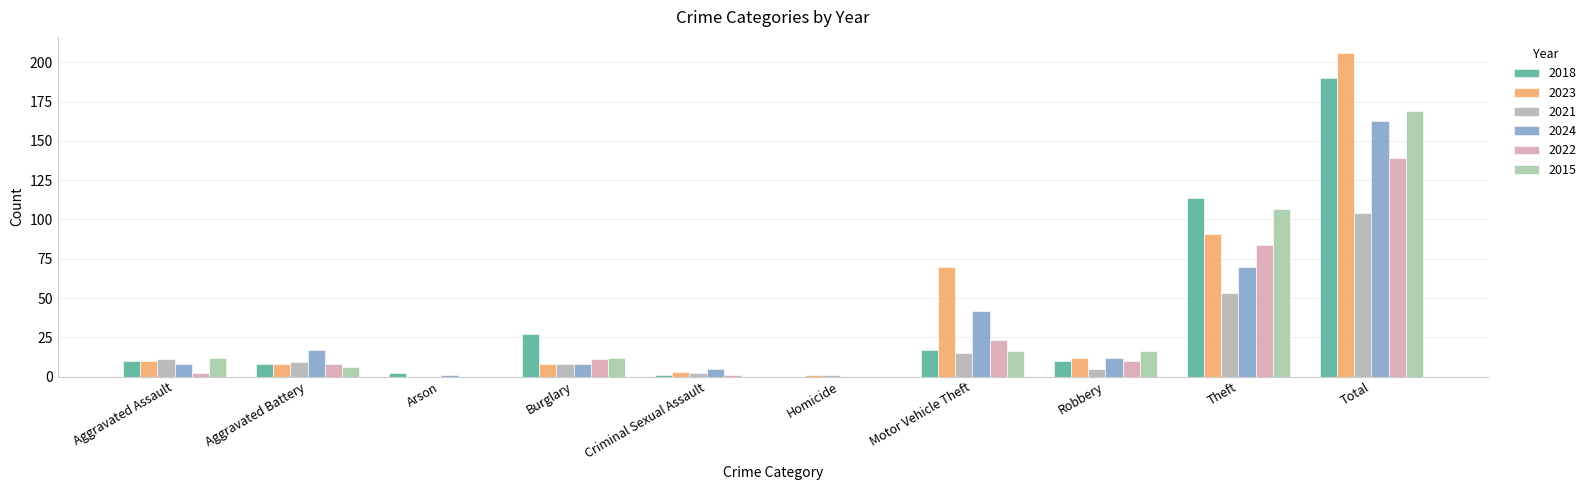

At how many categories does at least one series exceed 18?

4